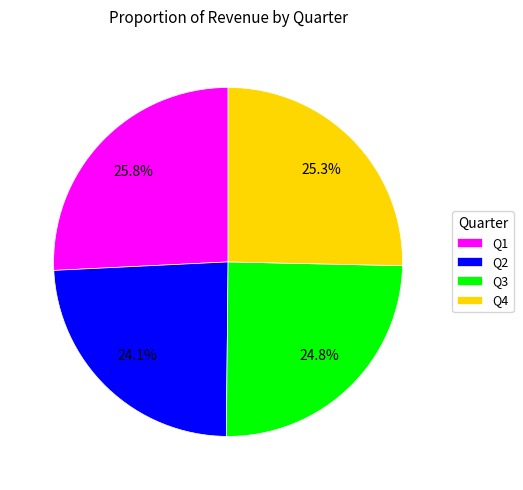

The Q3 slice represents 39% of the pie. True or false?

False